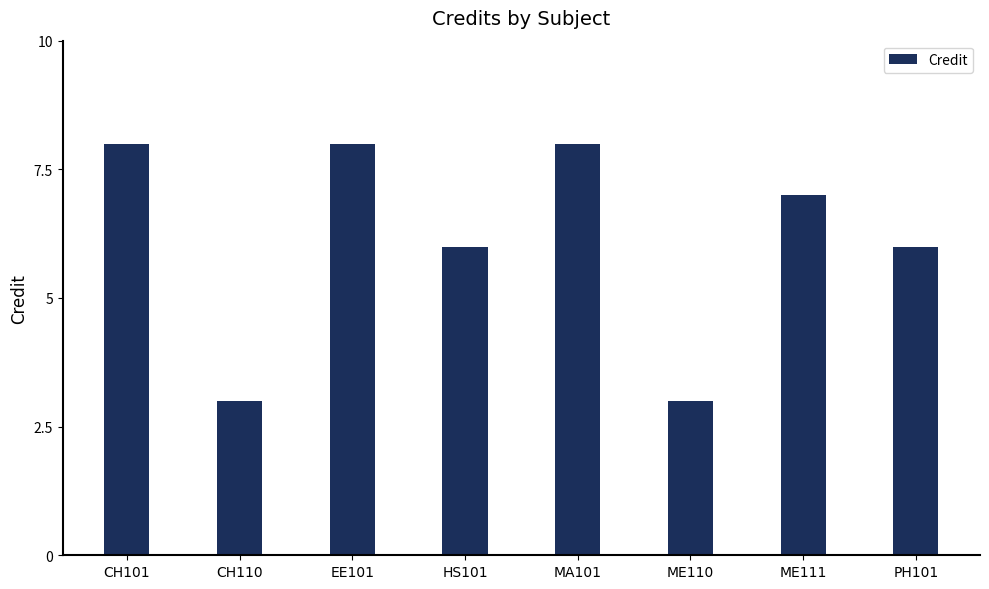

Does the chart contain stacked bars?

No